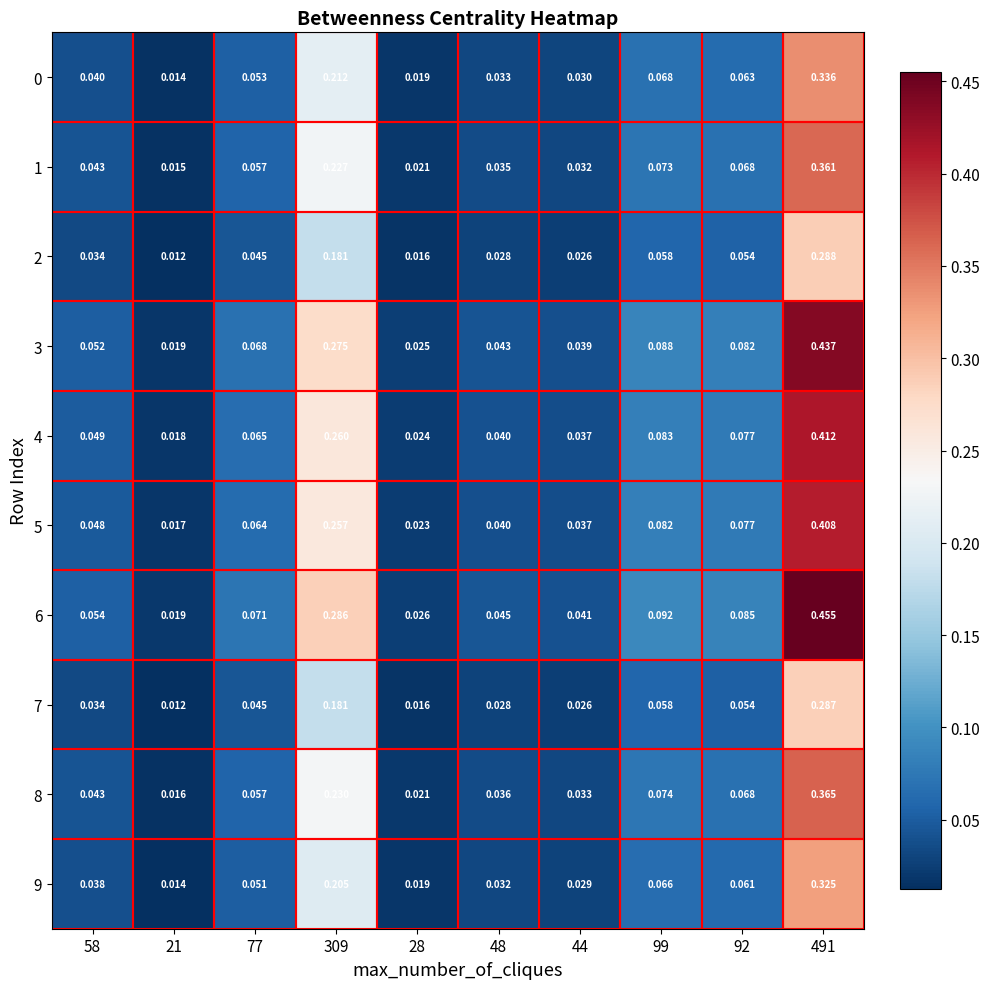

Is the value of 5 at 92 greater than the value of 3 at 92?

No